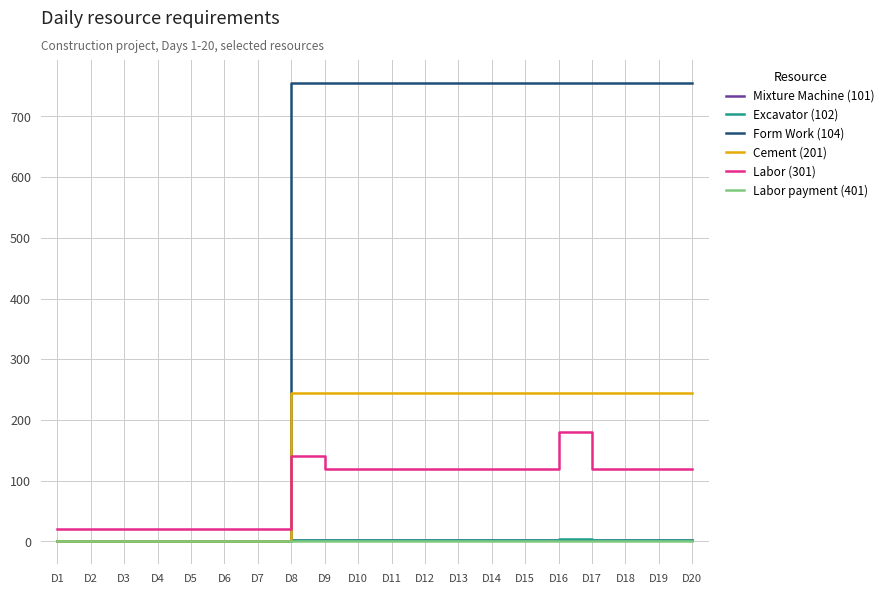

Which series has the largest range (max minus min)?

Form Work (104)